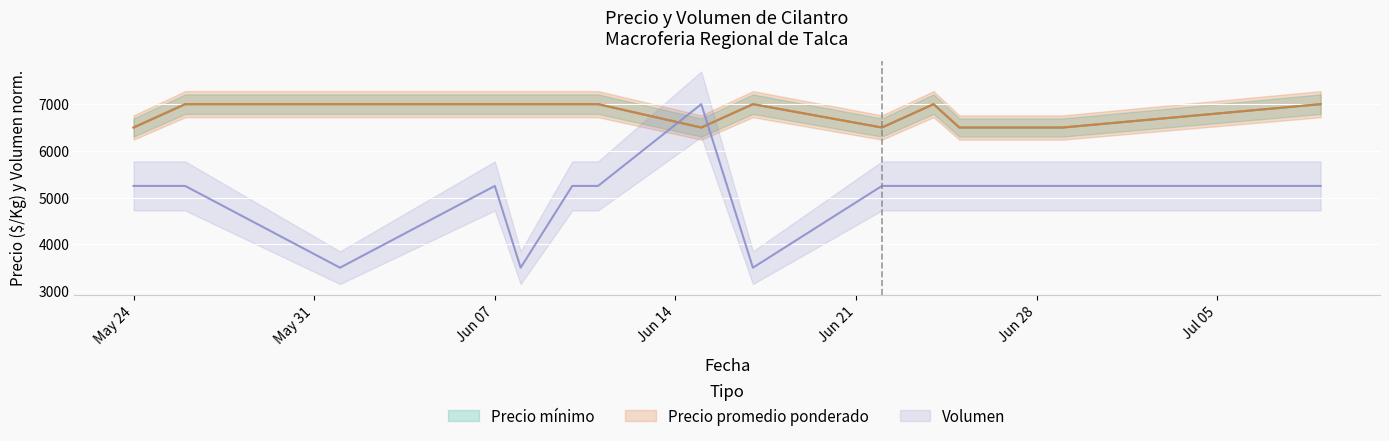

How many lines are shown in the chart?

3